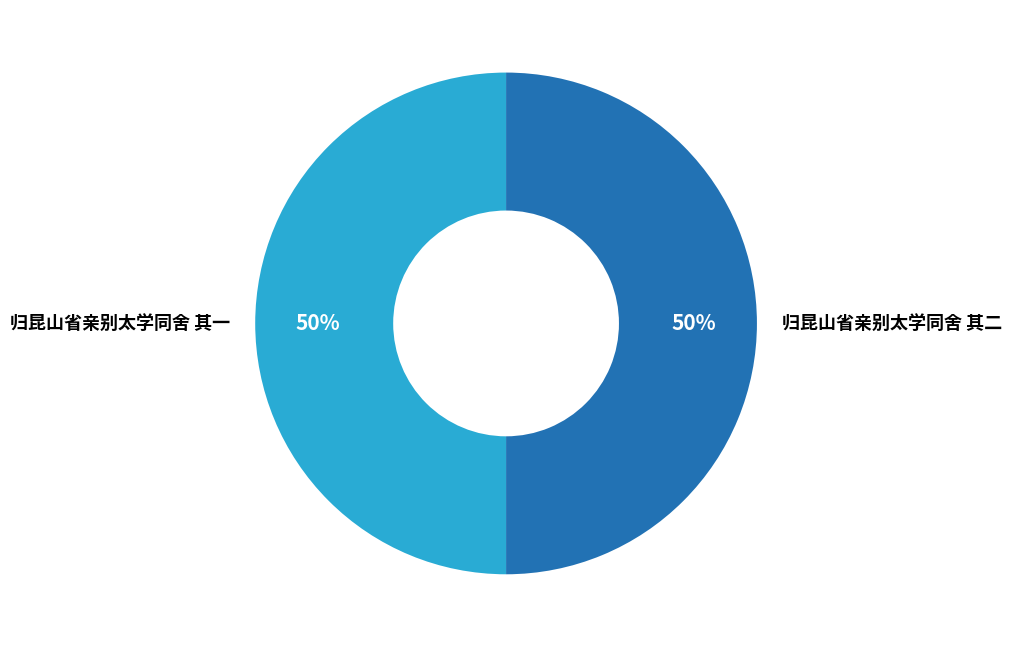

Combined, do 归昆山省亲别太学同舍 其二 and 归昆山省亲别太学同舍 其一 account for over 50%?

Yes